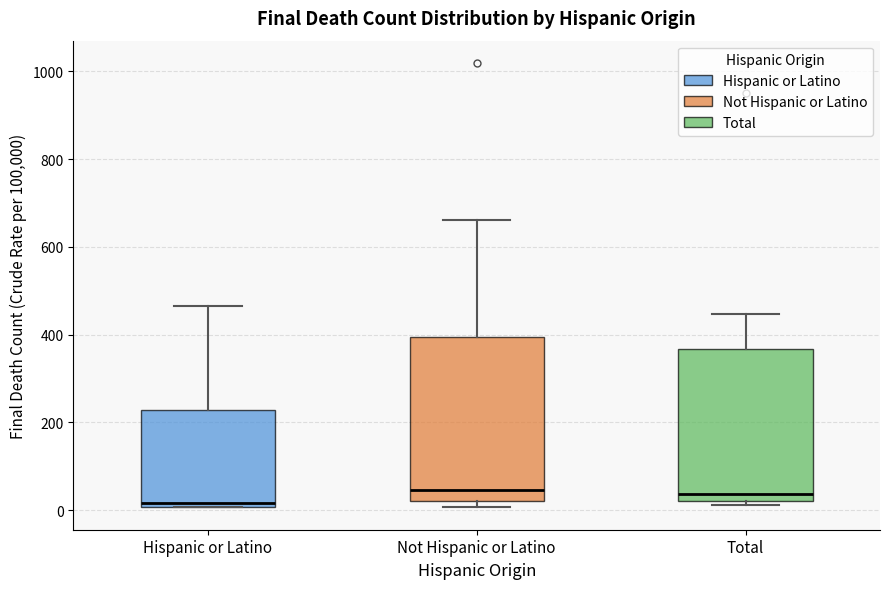

Reading left to right, transcribe this box plot: for each box, give where its median line is, the range the box spans, and where its two whiskers end, as read against the y-axis. The values are not printed on the chart, so give them approximately, as read against the axis.

Hispanic or Latino: median 20, box 0 to 220, whiskers 0 to 460
Not Hispanic or Latino: median 40, box 20 to 400, whiskers 0 to 660
Total: median 40, box 20 to 360, whiskers 20 (just below the box's lower edge) to 440